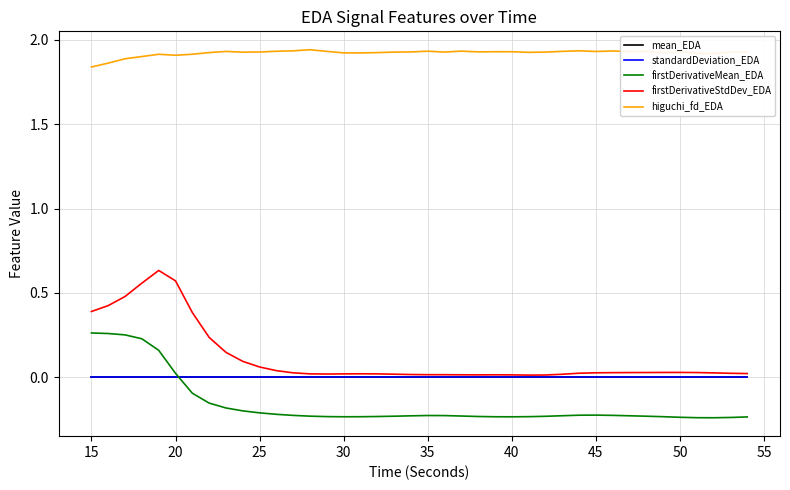

True or false: mean_EDA and higuchi_fd_EDA intersect in this chart.

False